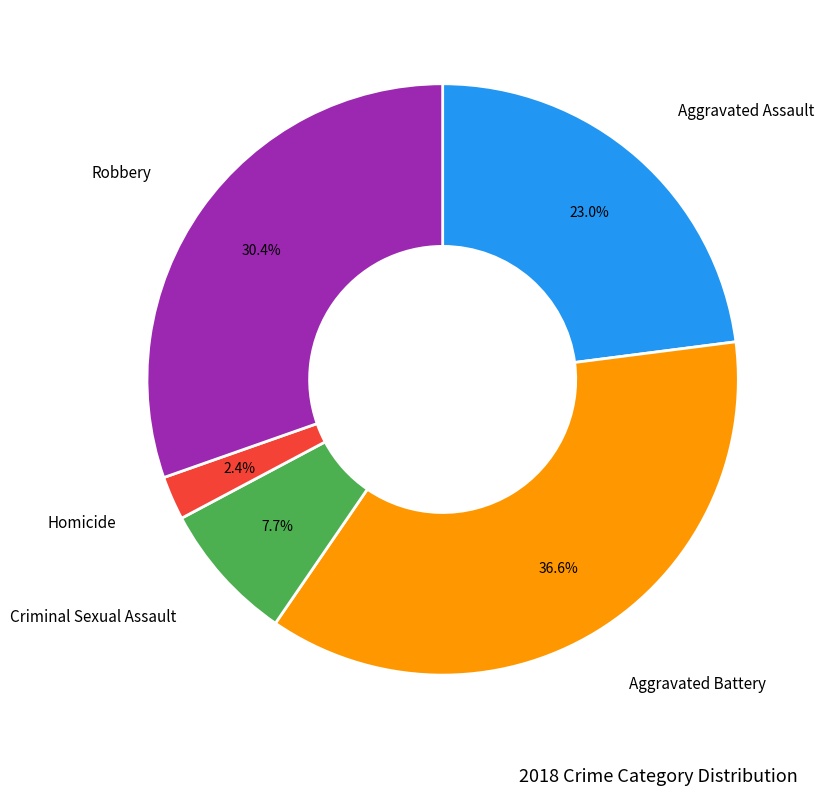

Is there a majority slice in this chart?

No